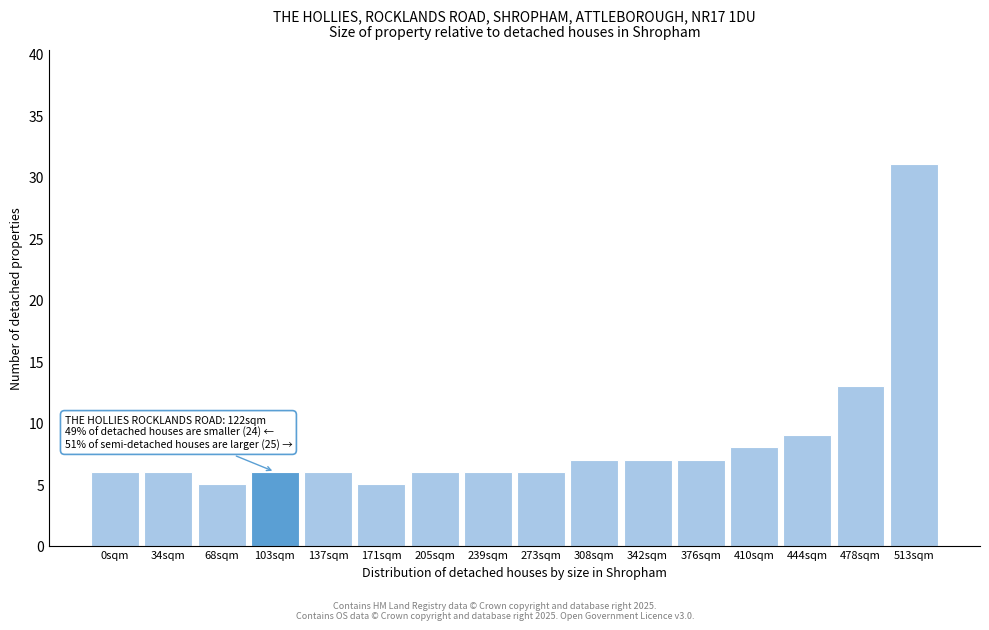

Reading left to right, list all the values displayed in this chart.

6	6	5	6	6	5	6	6	6	7	7	7	8	9	13	31